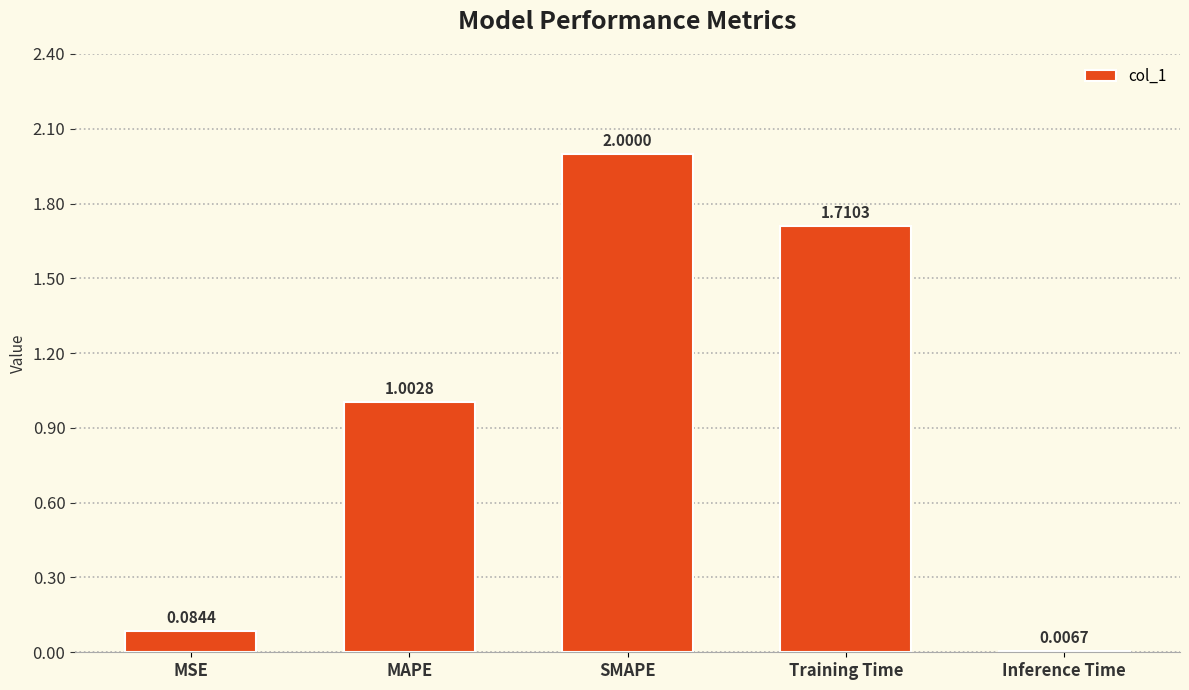

At which label does the data first exceed 1?

MAPE